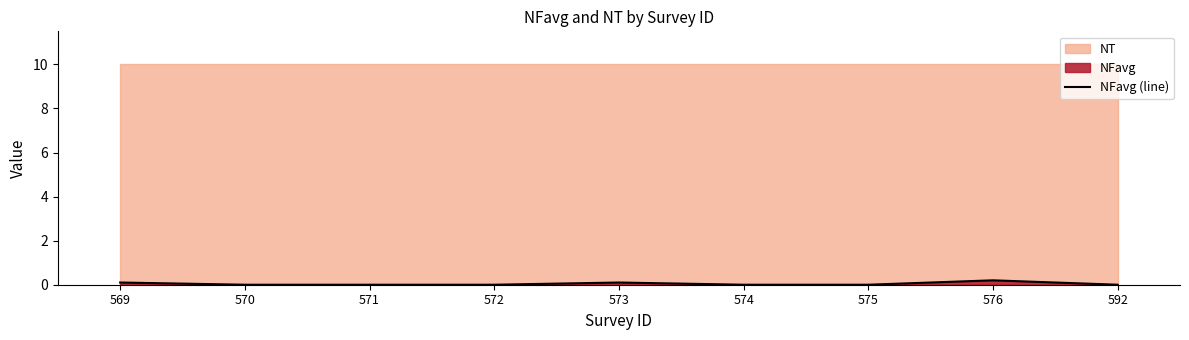

What is the difference between the maximum and second lowest values?

0.2